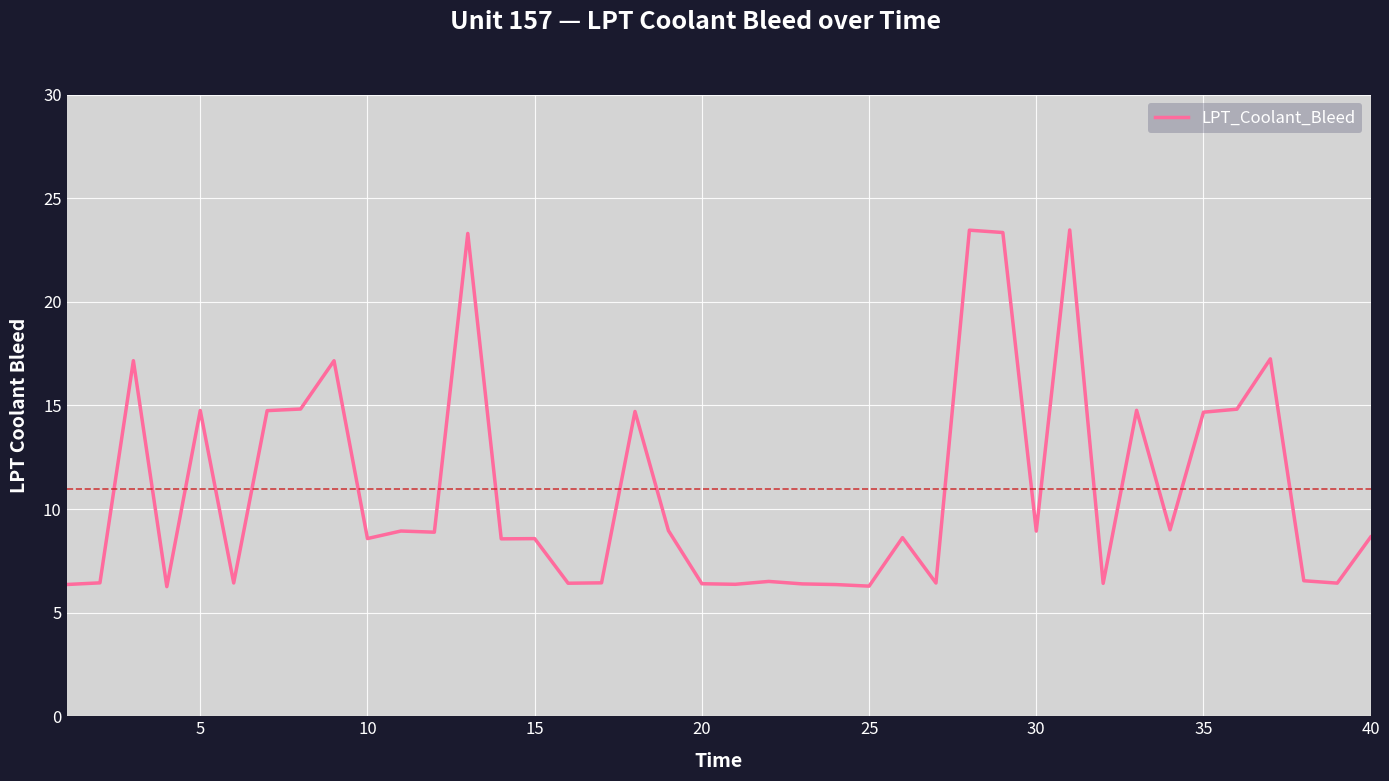

What is the minimum value shown in the chart?

6.3